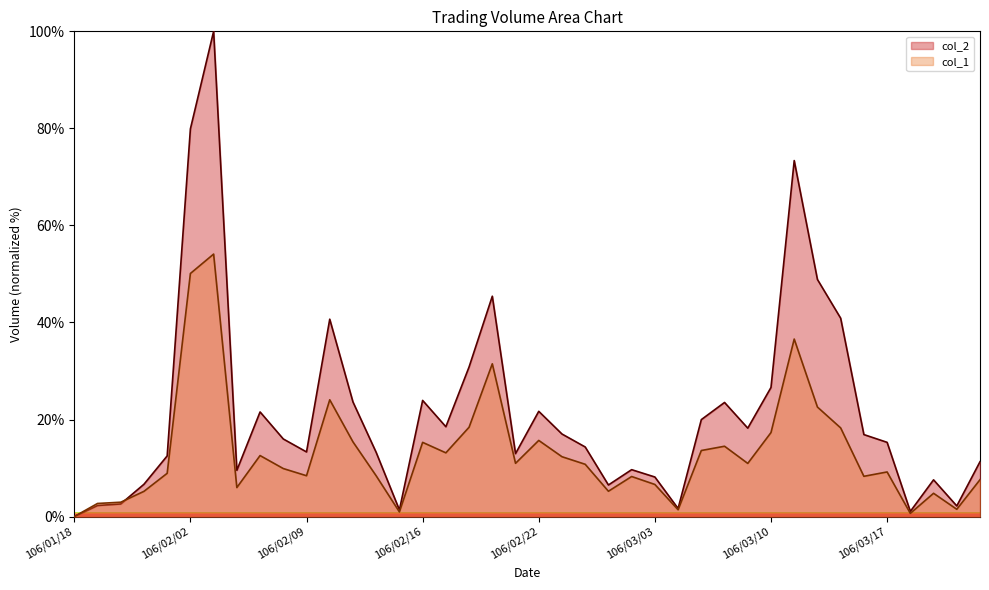

What is the maximum value for col_1?

54.1